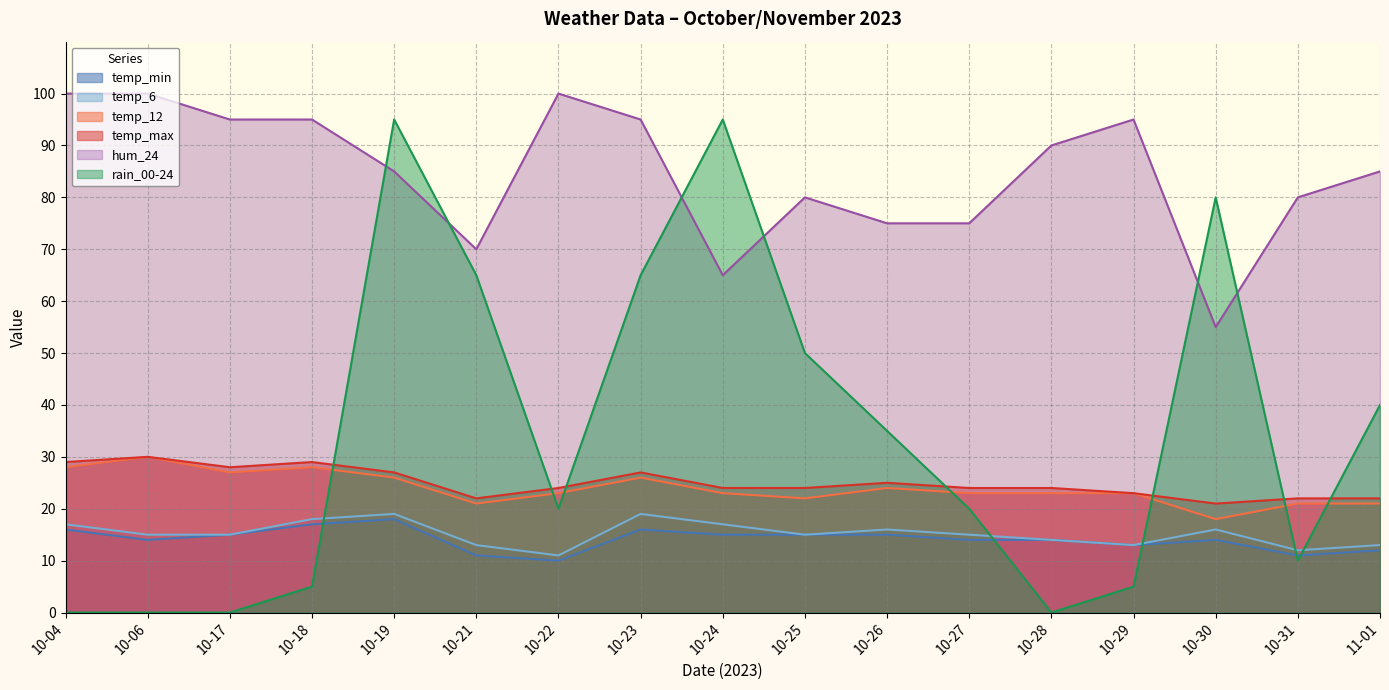

Reading right to left, what are all the values shown in this chart?

temp_min: 11-01=12	10-31=11	10-30=14	10-29=13	10-28=14	10-27=14	10-26=15	10-25=15	10-24=15	10-23=16	10-22=10	10-21=11	10-19=18	10-18=17	10-17=15	10-06=14	10-04=16
temp_6: 11-01=13	10-31=12	10-30=16	10-29=13	10-28=14	10-27=15	10-26=16	10-25=15	10-24=17	10-23=19	10-22=11	10-21=13	10-19=19	10-18=18	10-17=15	10-06=15	10-04=17
temp_12: 11-01=21	10-31=21	10-30=18	10-29=23	10-28=23	10-27=23	10-26=24	10-25=22	10-24=23	10-23=26	10-22=23	10-21=21	10-19=26	10-18=28	10-17=27	10-06=30	10-04=28
temp_max: 11-01=22	10-31=22	10-30=21	10-29=23	10-28=24	10-27=24	10-26=25	10-25=24	10-24=24	10-23=27	10-22=24	10-21=22	10-19=27	10-18=29	10-17=28	10-06=30	10-04=29
hum_24: 11-01=85	10-31=80	10-30=55	10-29=95	10-28=90	10-27=75	10-26=75	10-25=80	10-24=65	10-23=95	10-22=100	10-21=70	10-19=85	10-18=95	10-17=95	10-06=100	10-04=100
rain_00-24: 11-01=40	10-31=10	10-30=80	10-29=5	10-28=0	10-27=20	10-26=35	10-25=50	10-24=95	10-23=65	10-22=20	10-21=65	10-19=95	10-18=5	10-17=0	10-06=0	10-04=0